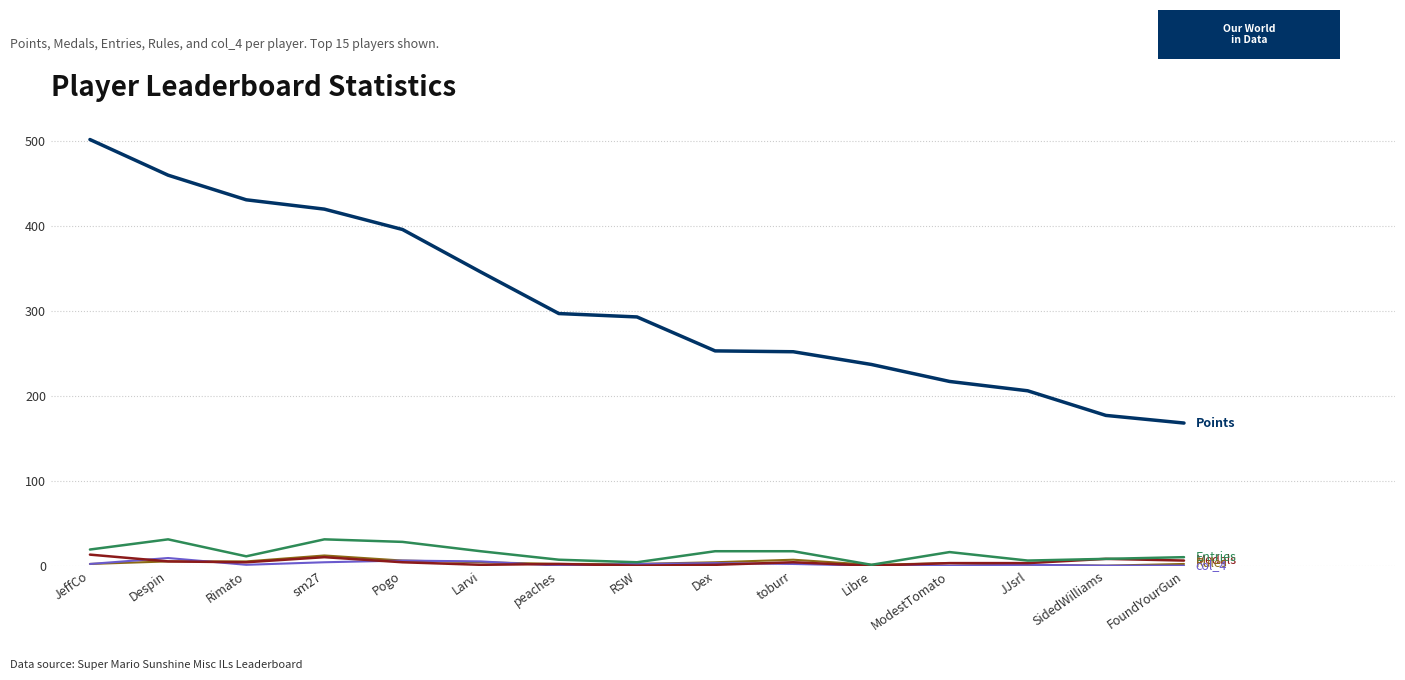

Is this an area chart (filled region under the line)?

No